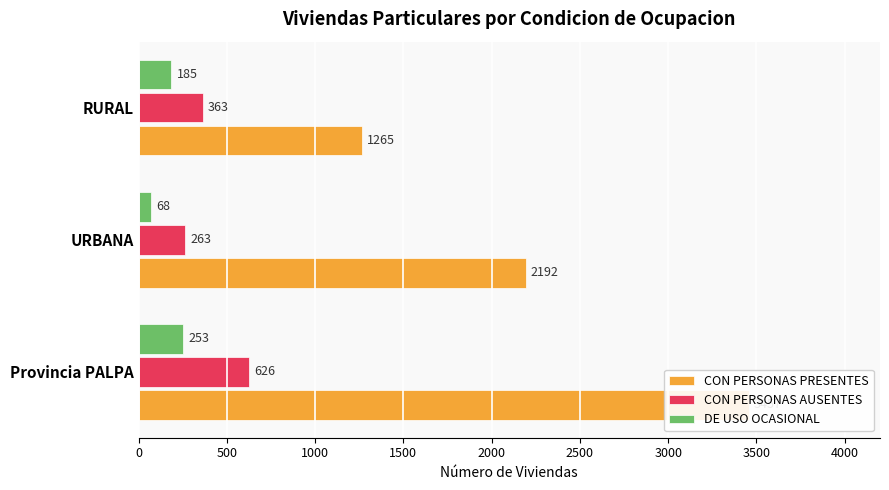

List the series in order of their peak value, highest first.

CON PERSONAS PRESENTES, CON PERSONAS AUSENTES, DE USO OCASIONAL